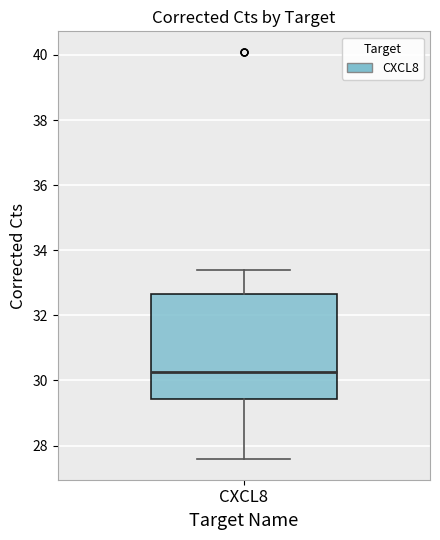

Transcribe this box plot: give where the median line is, the range the box spans, and where the two whiskers end, as read against the y-axis. The values are not printed on the chart, so give them approximately, as read against the axis.

median 30.2, box 29.4 to 32.6, whiskers 27.6 to 33.4